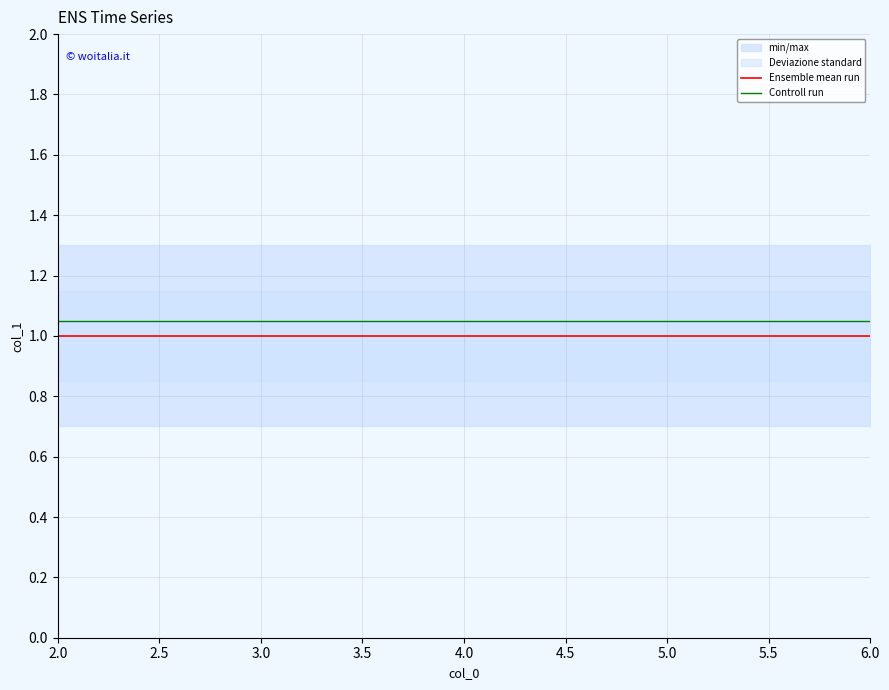

The value of Ensemble mean run at 5.0 is 0.5. True or false?

False